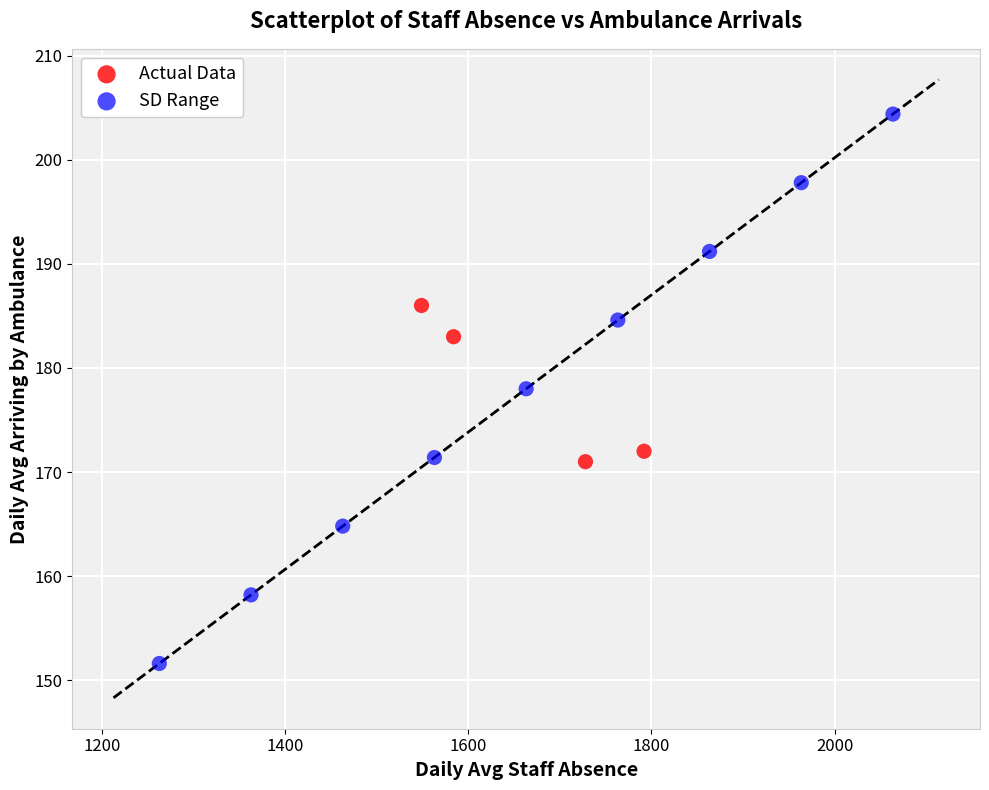

Which series has the widest spread of Y values?

SD Range